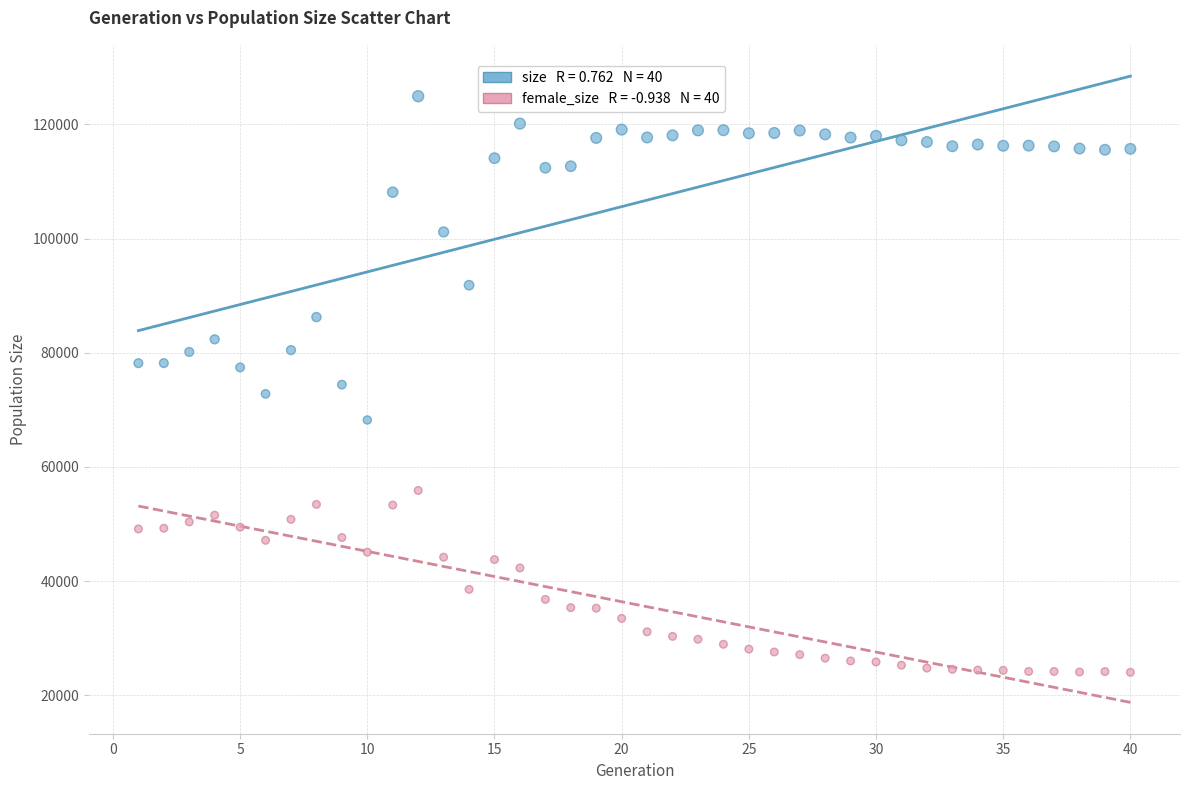

Across all data points, what is the range of Y values (max minus min)?

100935